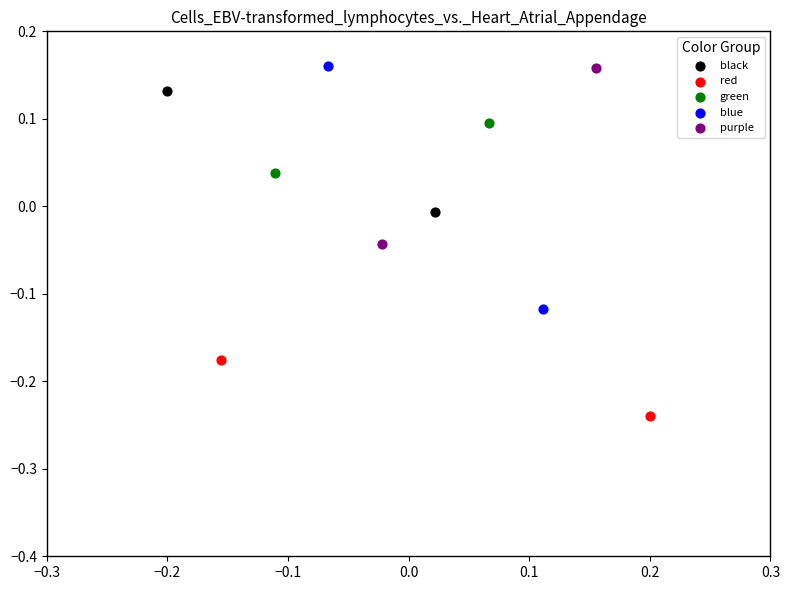

Which series has the widest spread of Y values?

blue